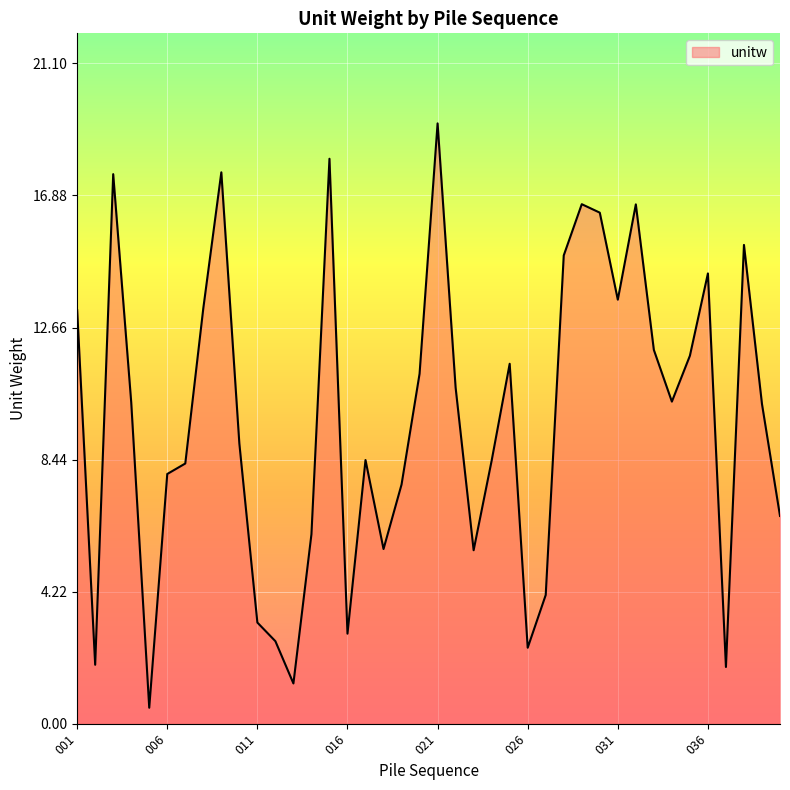

What is the greatest value displayed?

19.2